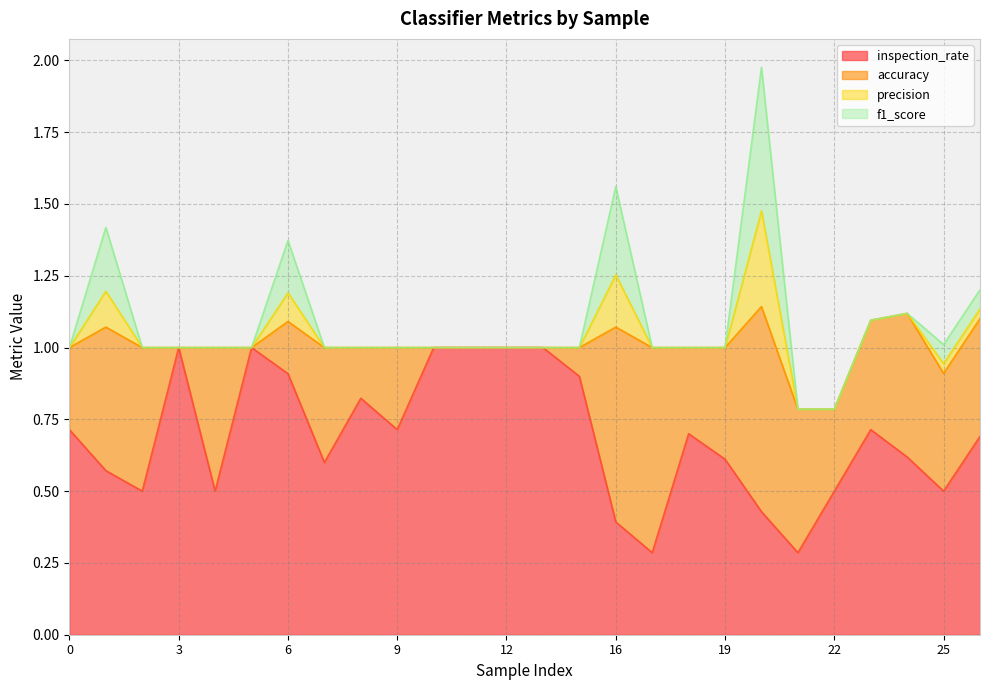

Does the chart have visible grid lines?

Yes